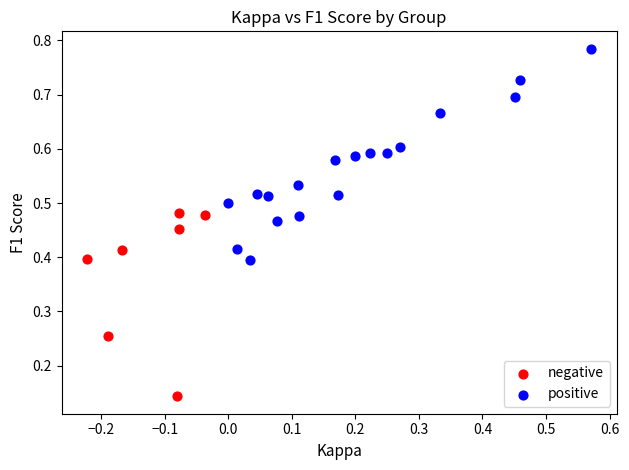

Which series contains the highest Y value?

positive